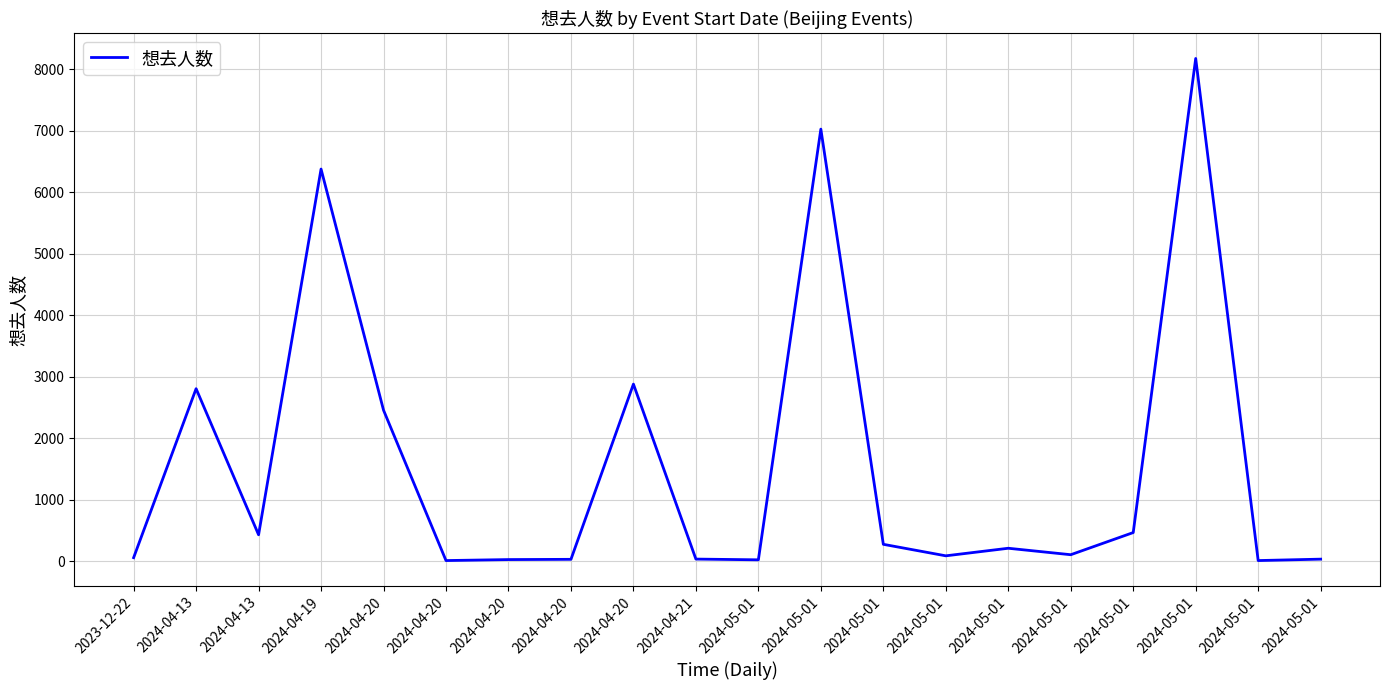

Reading right to left, what are all the values shown in this chart?

38	15	8174	470	110	215	92	279	7026	27	39	2882	35	31	15	2459	6377	434	2808	62